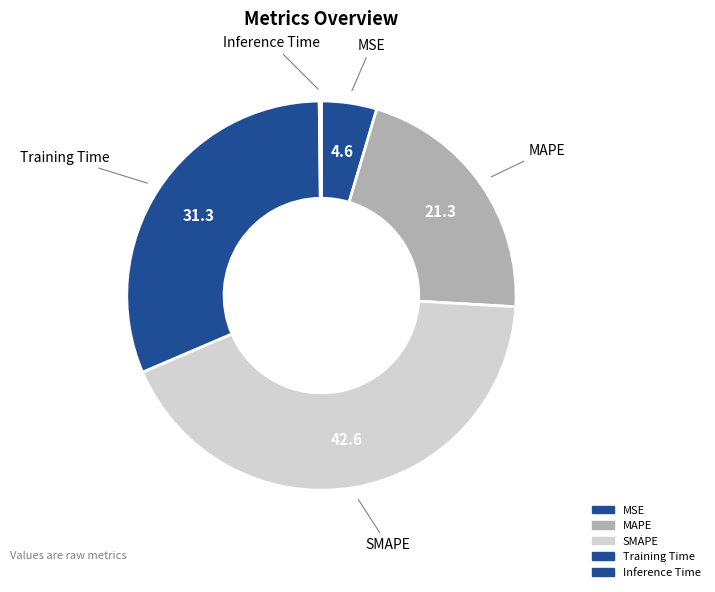

Does any single category account for the majority?

No